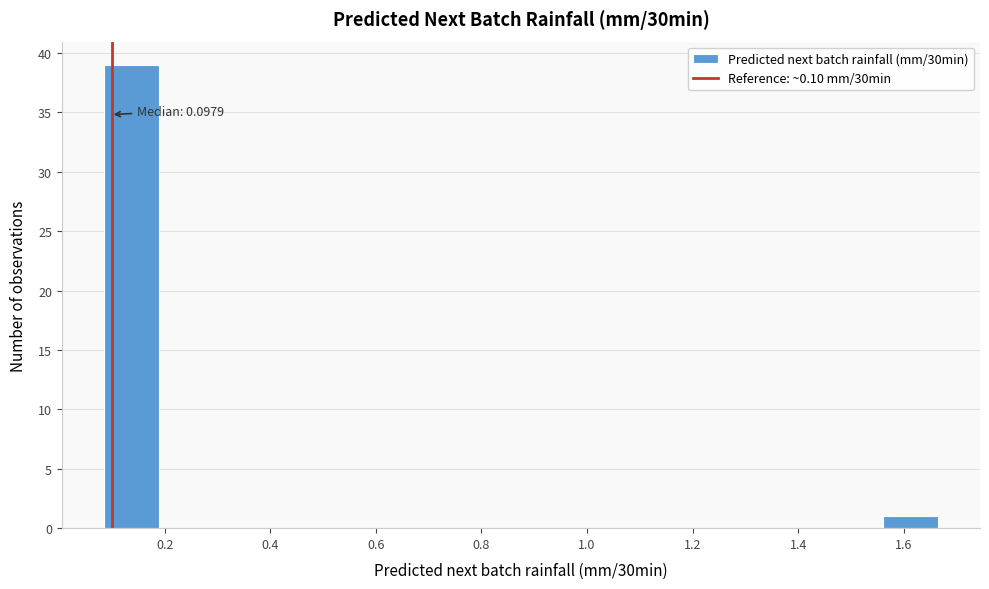

Which range on the x-axis has the tallest bar?

0.08 to 0.18